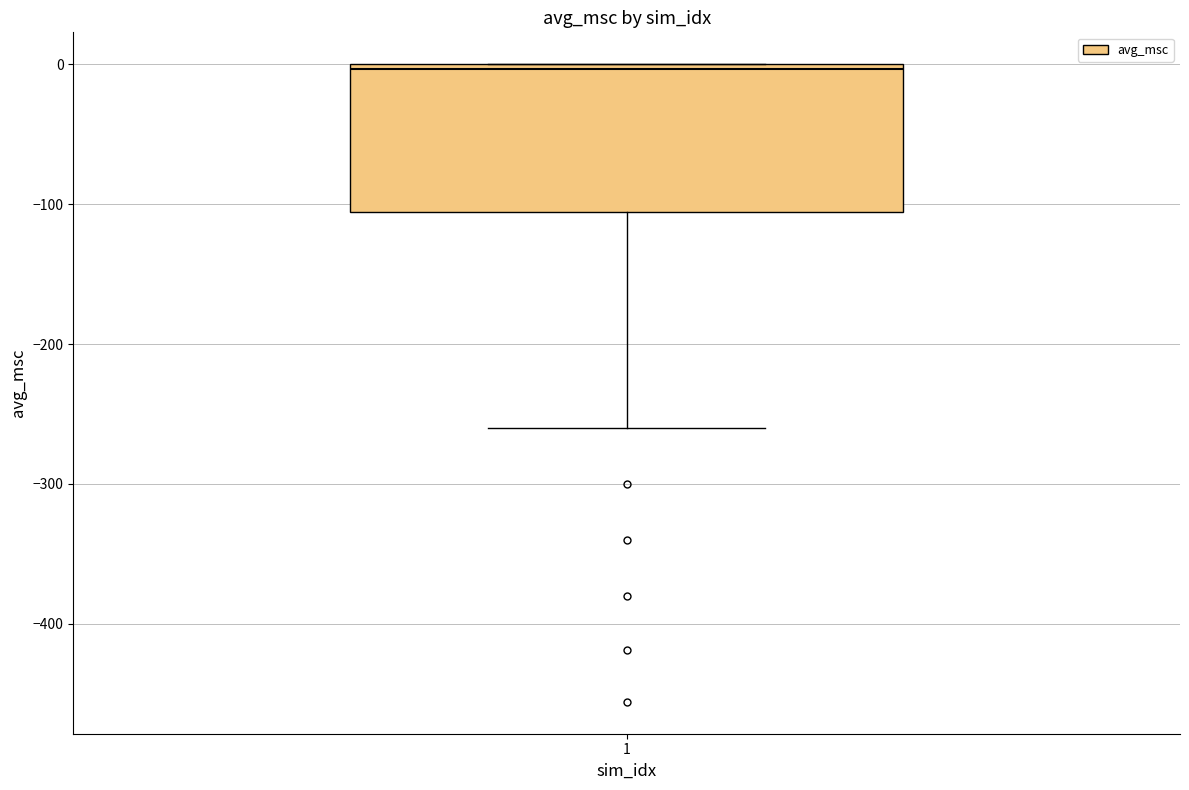

Read this box plot against the y-axis: the position of the median line, the range covered by the box, and the ends of both whiskers. The values are not printed on the chart, so give them approximately, as read against the axis.

median 0 (just below the box's upper edge), box -110 to 0, whiskers -260 to 0